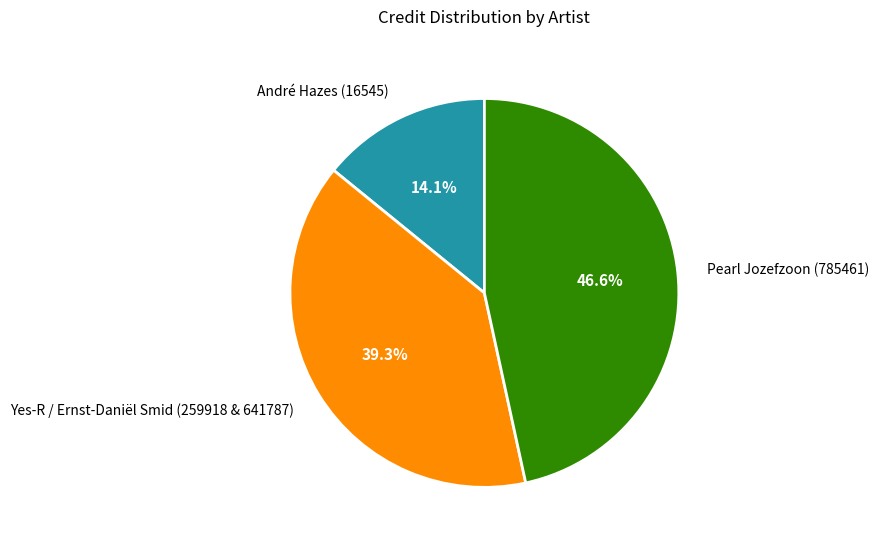

What is the smallest slice in the pie chart?

André Hazes (16545)